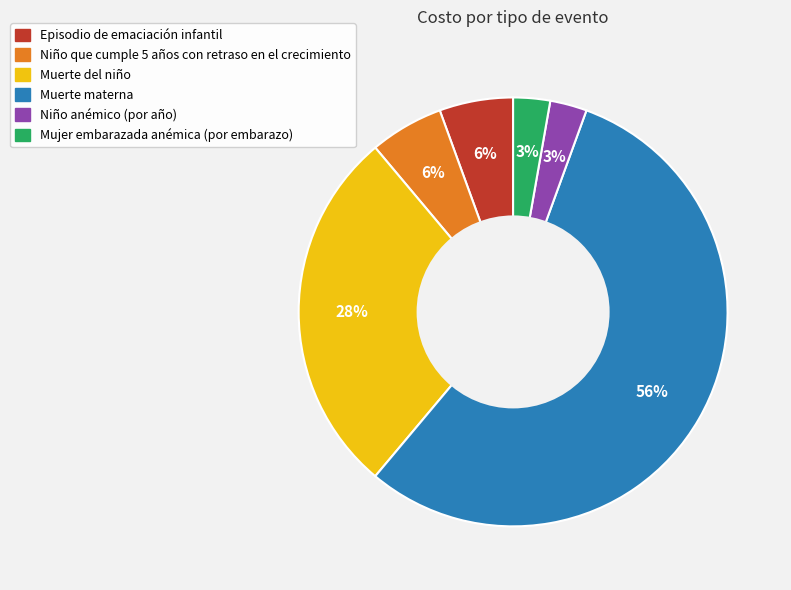

Count the number of slices in the pie.

6